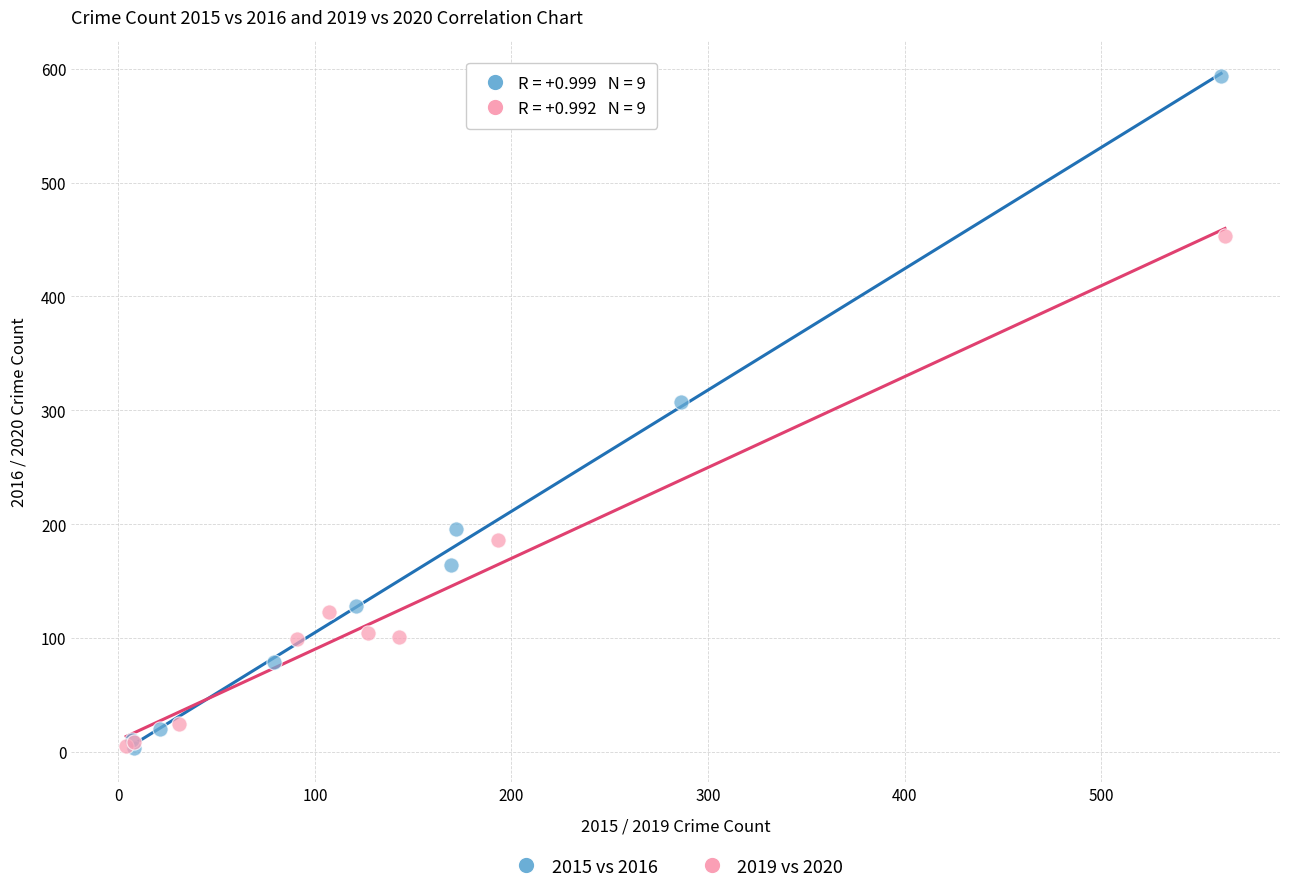

Which series contains the highest Y value?

2015 vs 2016